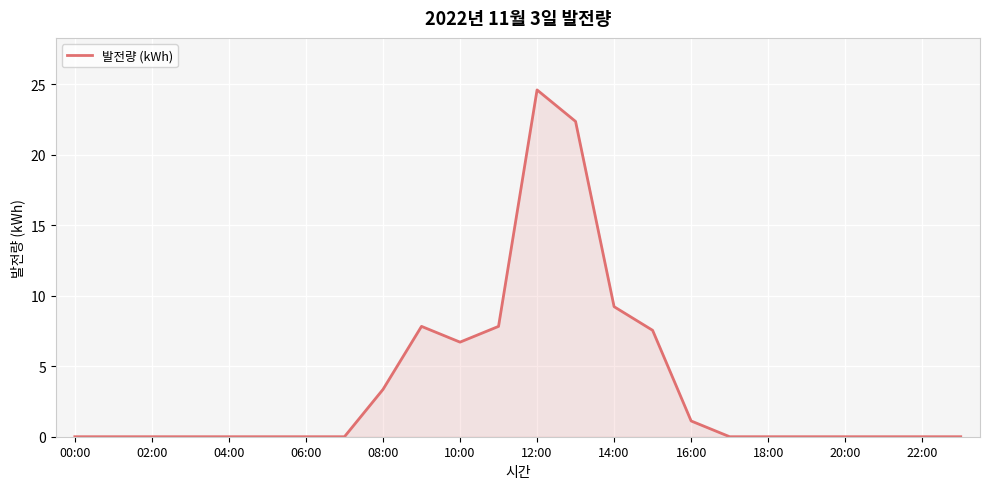

What is the maximum value shown in the chart?

24.6